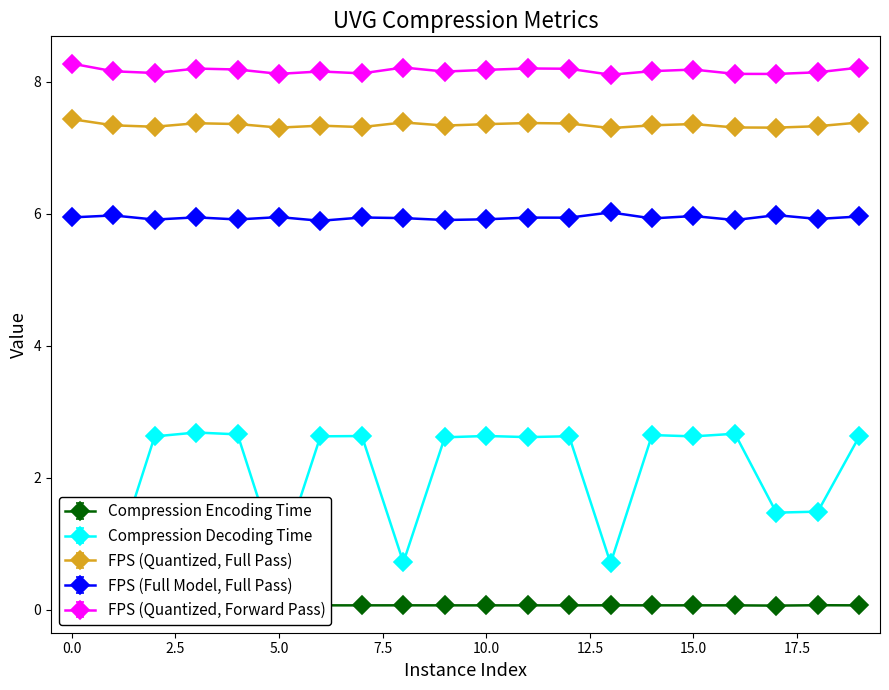

What is the value of the FPS (Full Model, Full Pass) point at the 12th from the left?

5.9